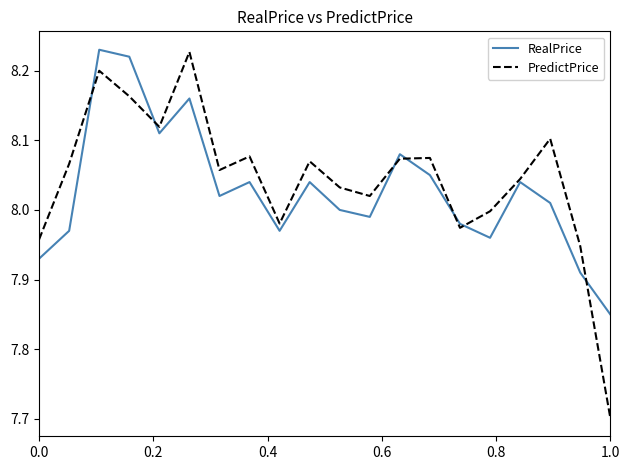

What is the minimum value for PredictPrice?

7.7